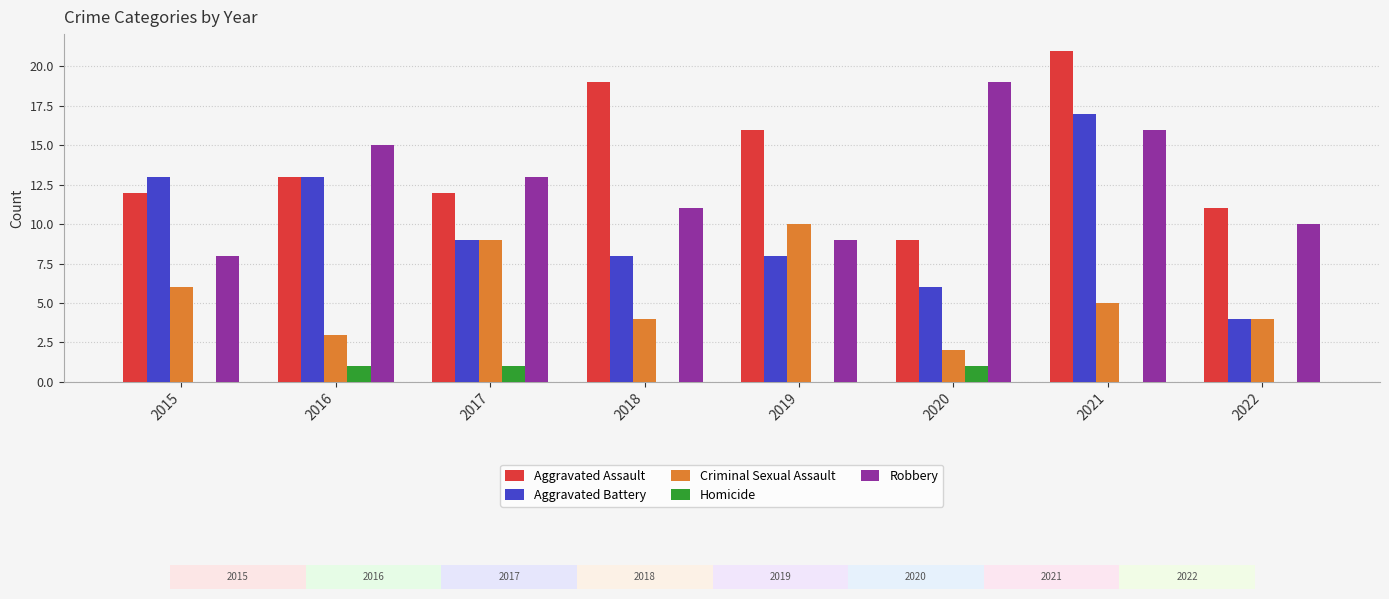

Reading left to right, list all the values displayed in this chart.

Aggravated Assault: 2015=12	2016=13	2017=12	2018=19	2019=16	2020=9	2021=21	2022=11
Aggravated Battery: 2015=13	2016=13	2017=9	2018=8	2019=8	2020=6	2021=17	2022=4
Criminal Sexual Assault: 2015=6	2016=3	2017=9	2018=4	2019=10	2020=2	2021=5	2022=4
Homicide: 2015=0	2016=1	2017=1	2018=0	2019=0	2020=1	2021=0	2022=0
Robbery: 2015=8	2016=15	2017=13	2018=11	2019=9	2020=19	2021=16	2022=10